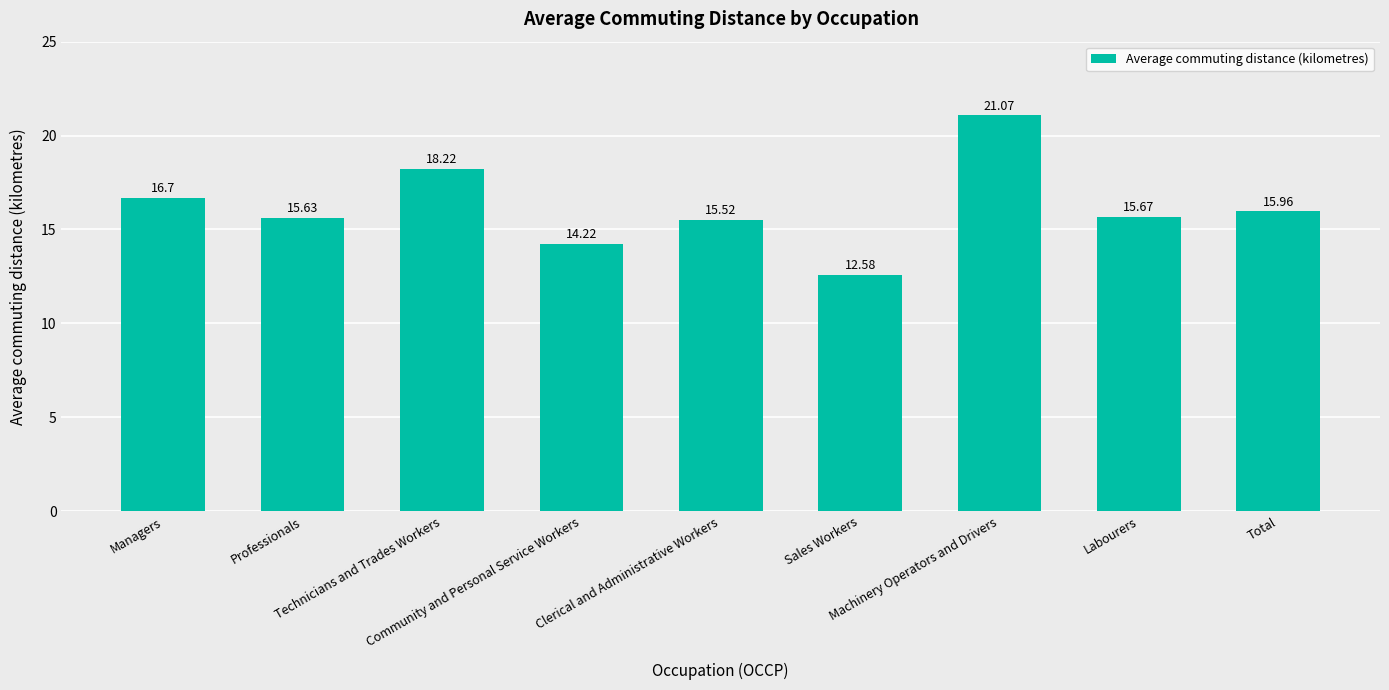

Where does the data first go above 15?

Managers